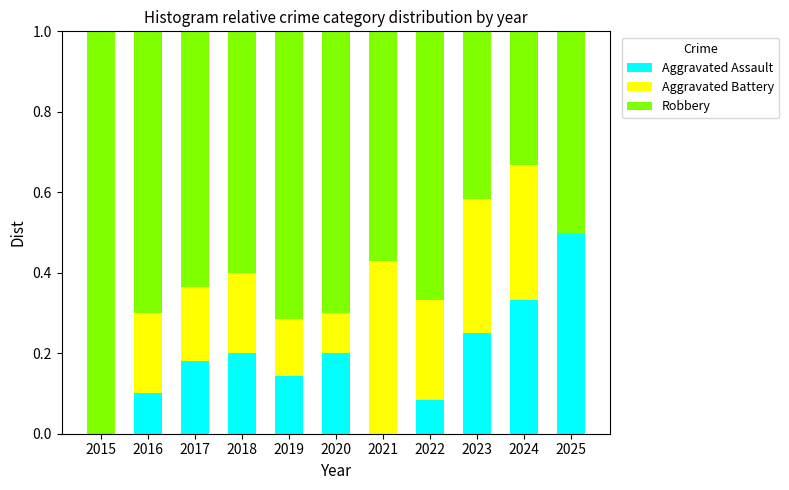

Does the chart contain stacked bars?

Yes